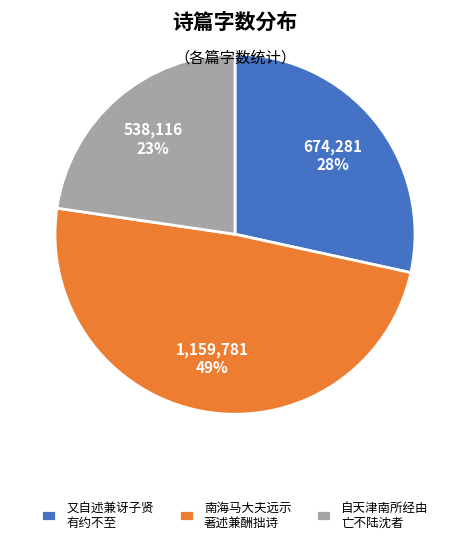

Which slice is the smallest?

自天津南所经由 亡不陆沈者